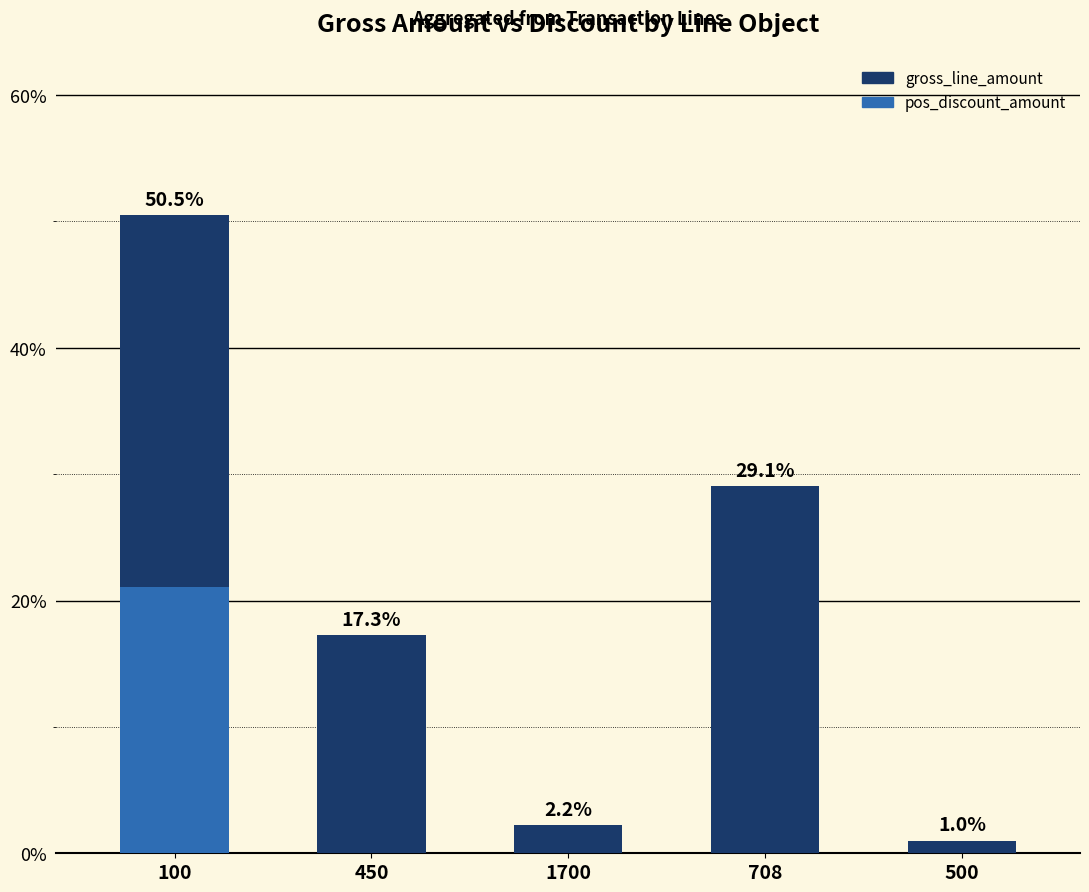

Which series has the largest total across all categories?

gross_line_amount